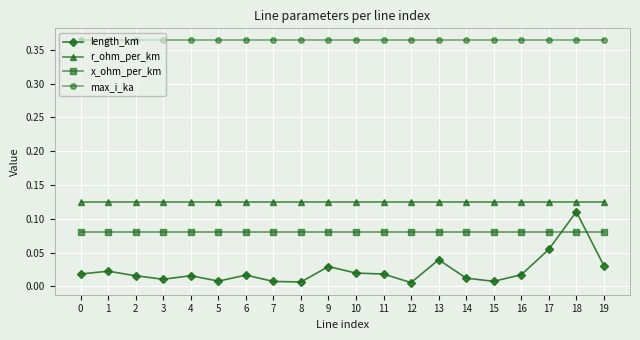

True or false: length_km and max_i_ka cross at least once.

False